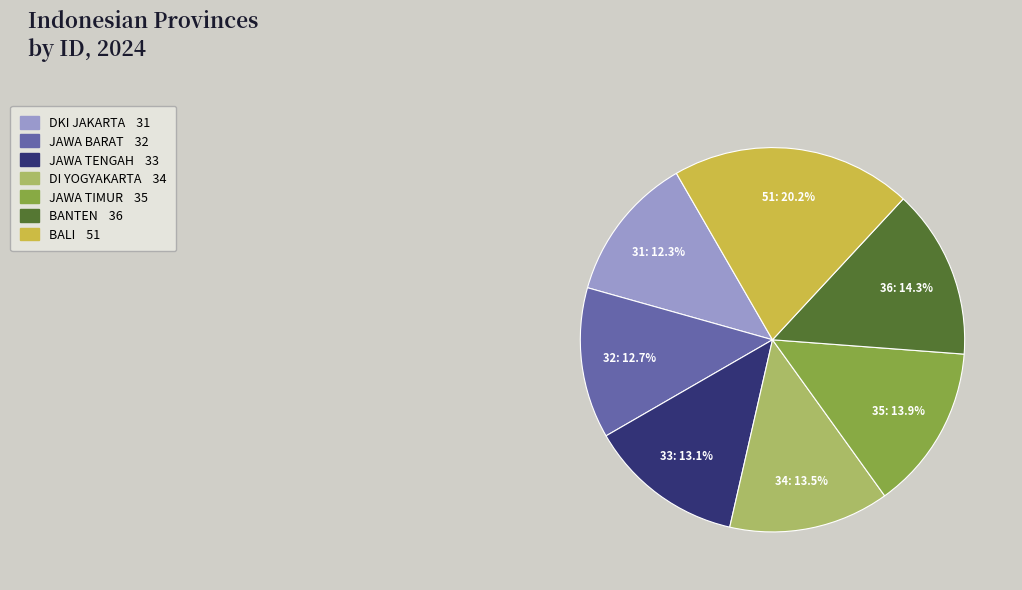

How much of the chart is everything except BALI?

79.8%